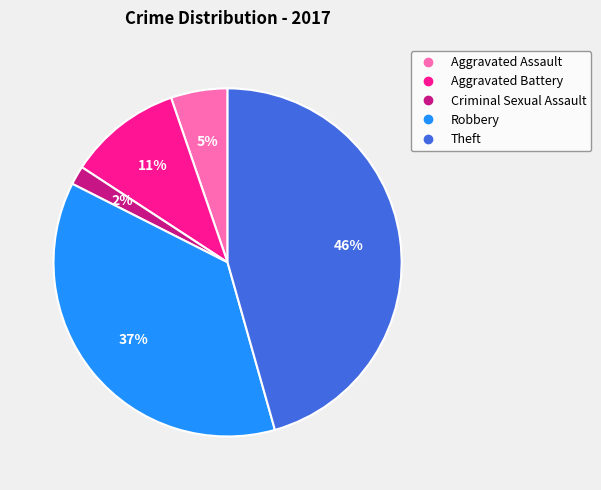

Is Theft the majority of the pie?

No